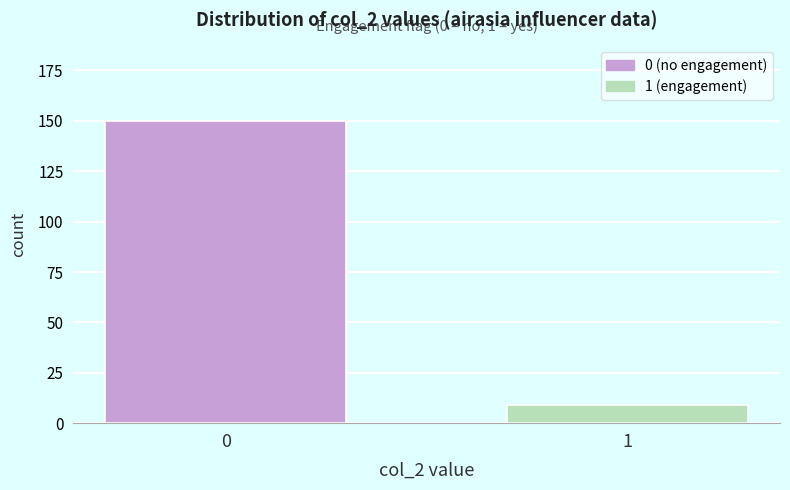

Reading left to right, what are all the values shown in this chart?

150	9